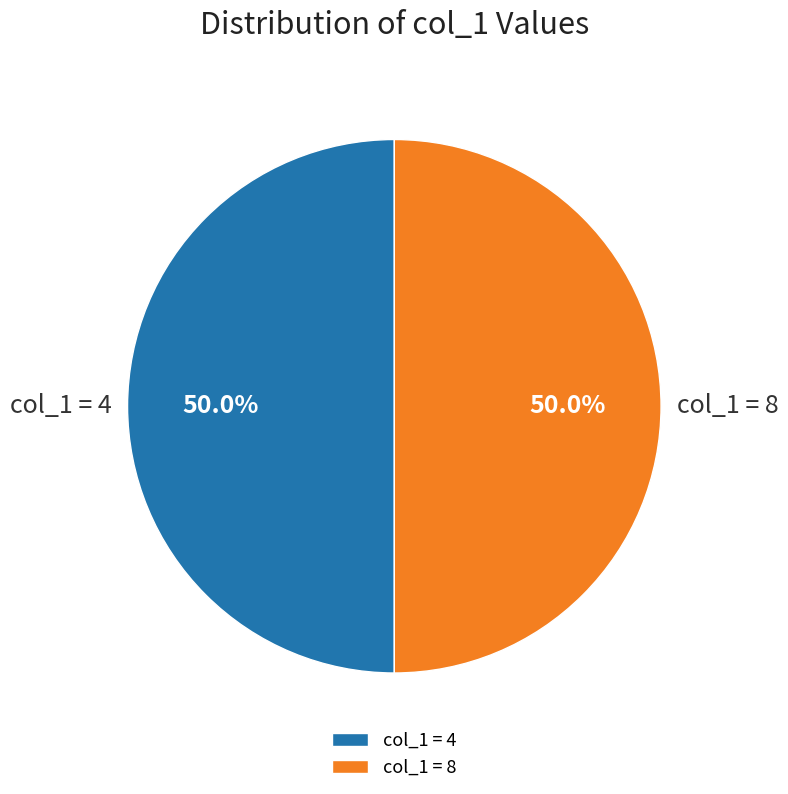

Approximately how many times larger is the value at col_1 = 8 compared to col_1 = 4?

1.0